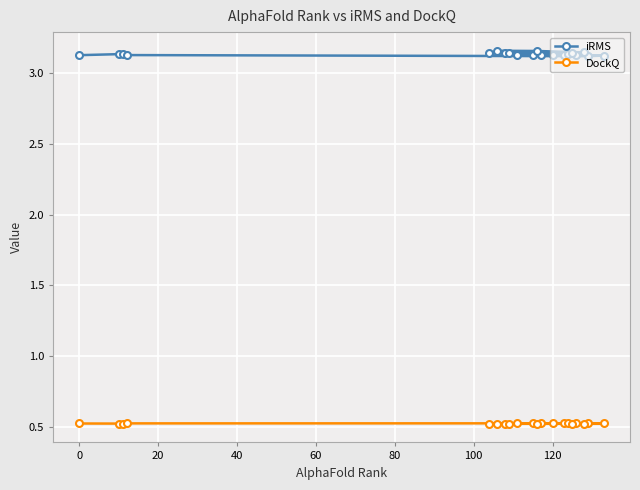

At how many categories does at least one series exceed 0?

20